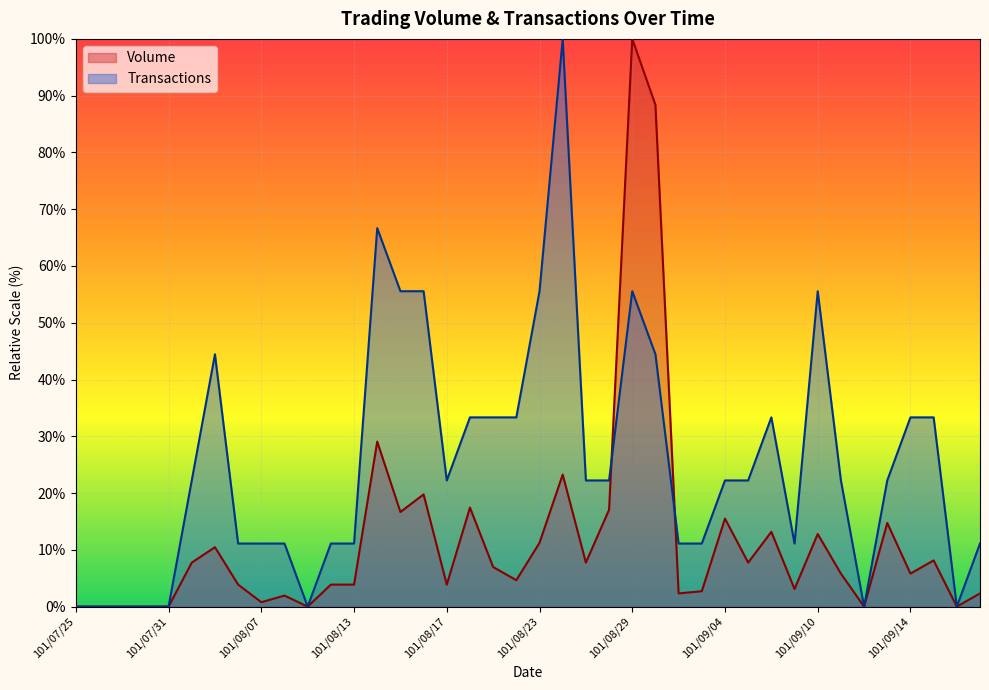

What is the label of the 13th point from the right?

101/09/03